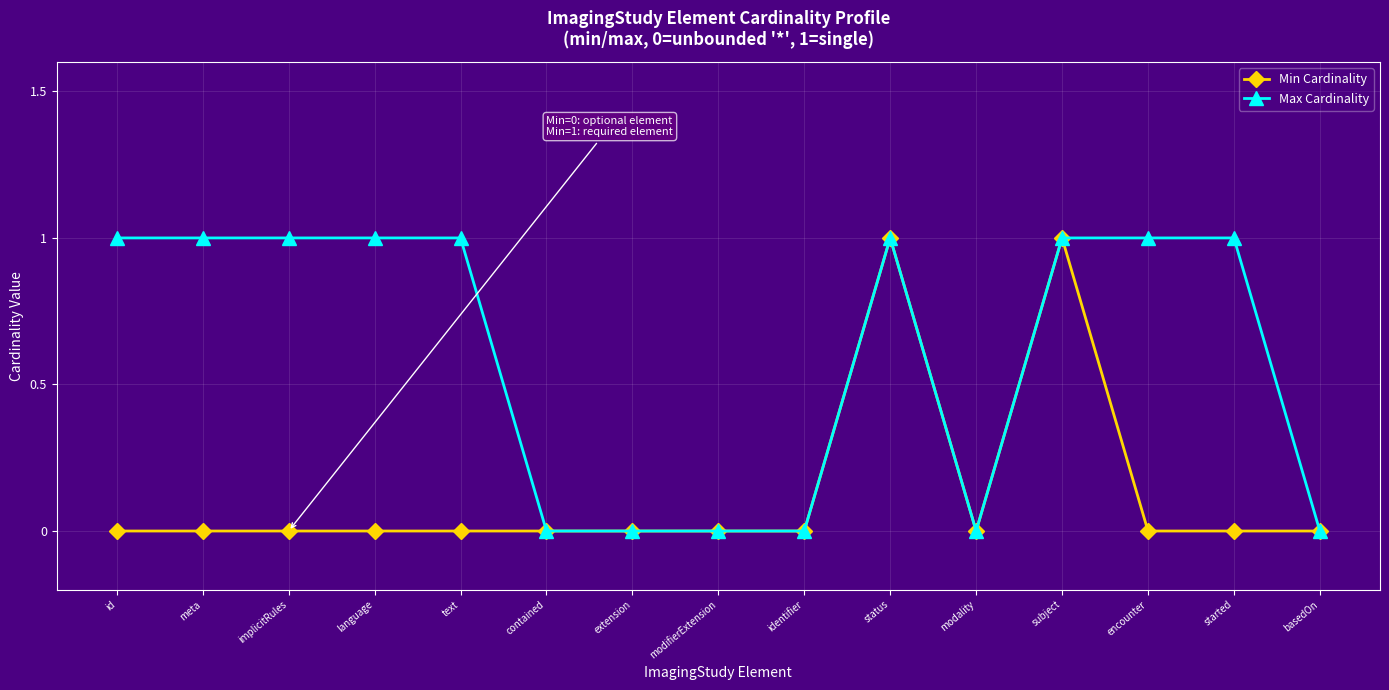

Rank the series by their average value, from highest to lowest.

Max Cardinality, Min Cardinality